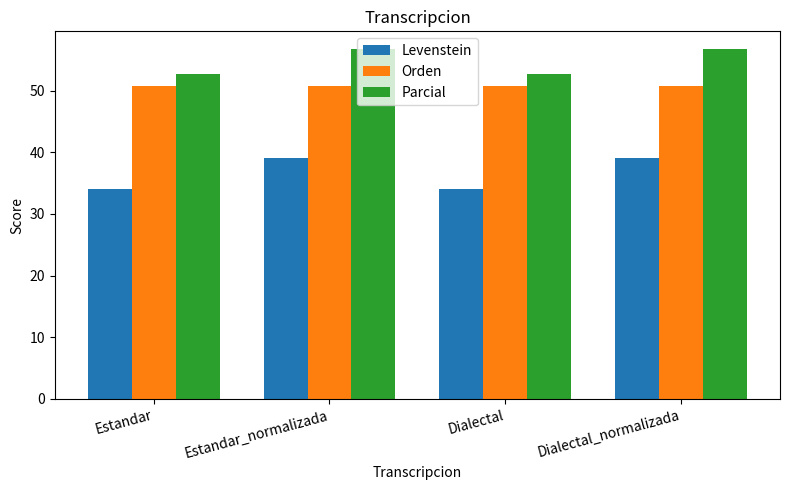

What is the difference between the Levenstein values at Estandar and Estandar_normalizada?

5.0